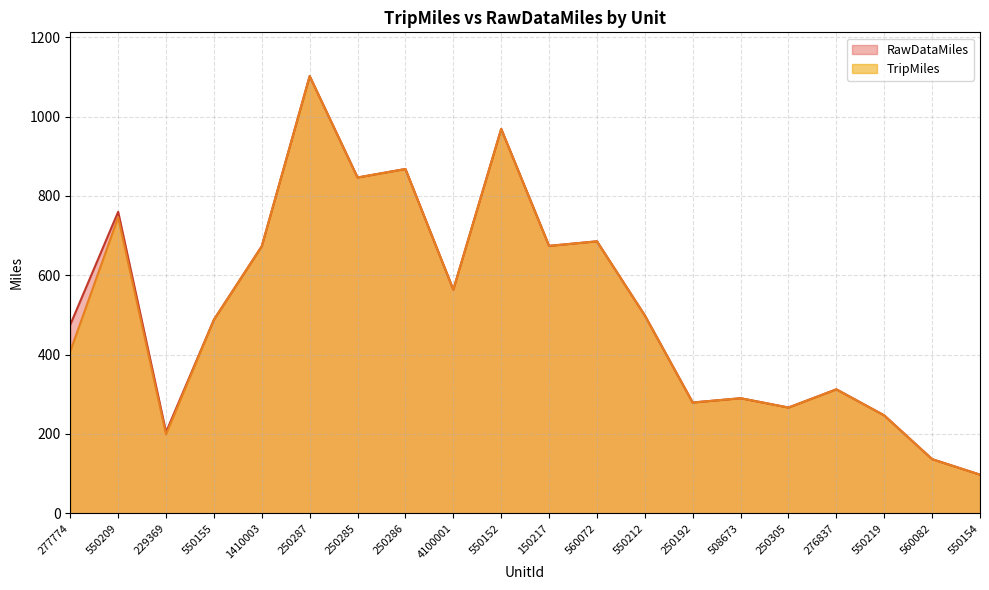

What is the value of the RawDataMiles point at the 17th from the left?

312.5